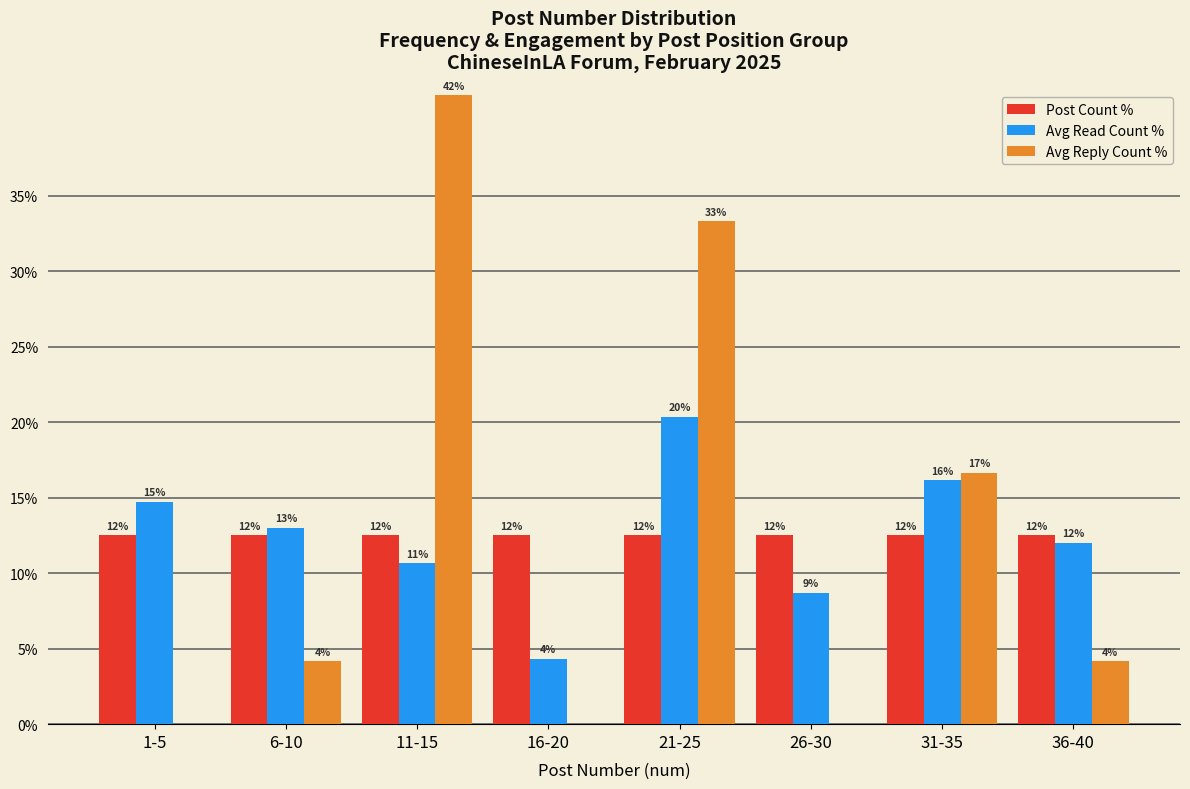

Are the bars horizontal?

No